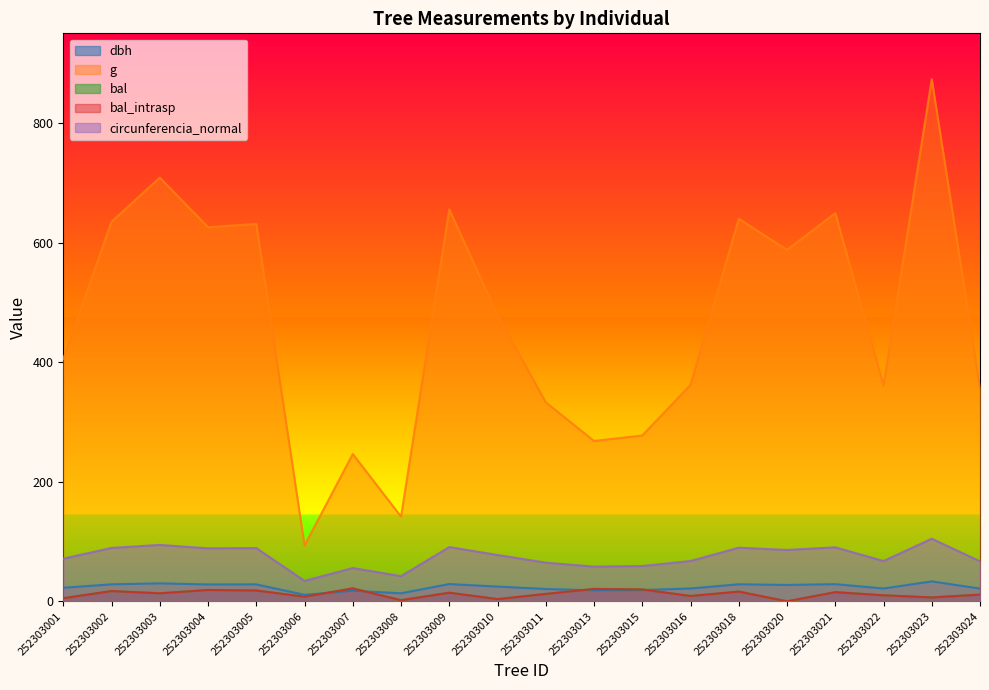

Which series changed the most between 252303004 and 252303009?

g